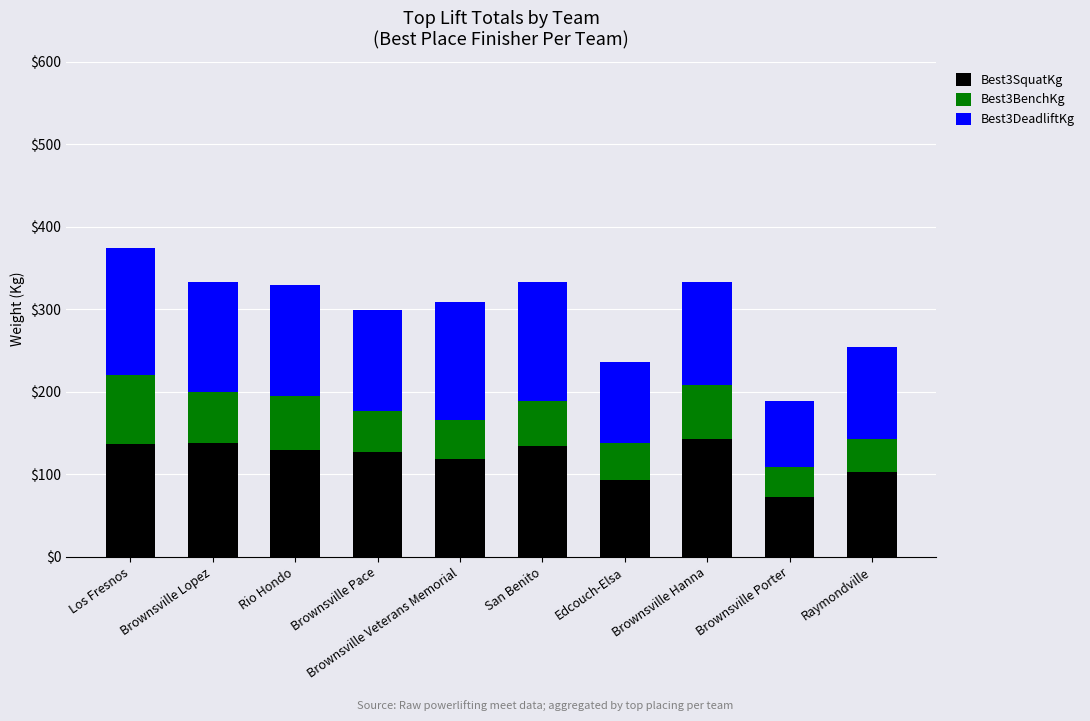

What is the average value of the Best3SquatKg series?

119.3